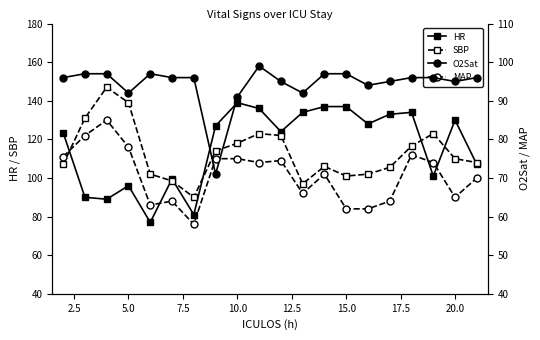

Does the chart display data point markers on the line(s)?

Yes